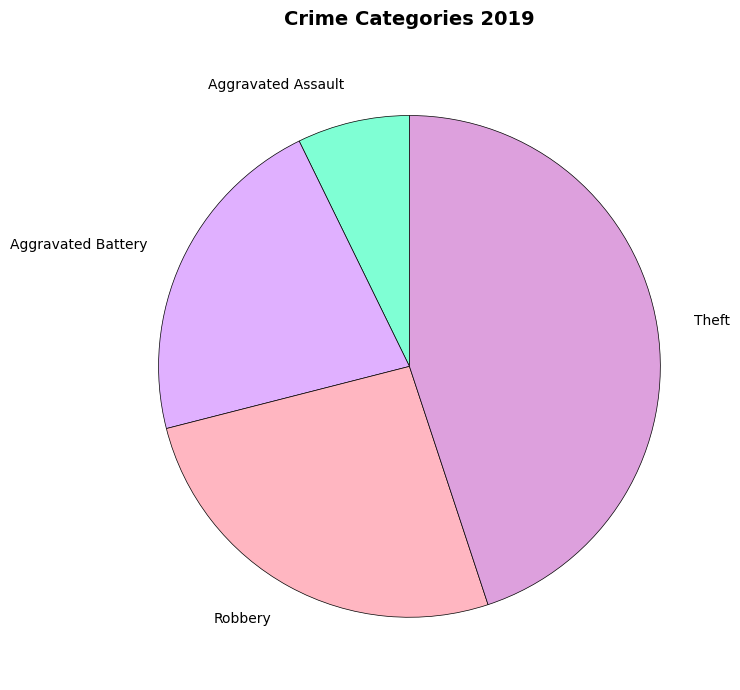

Rank the categories by value from highest to lowest.

Theft, Robbery, Aggravated Battery, Aggravated Assault